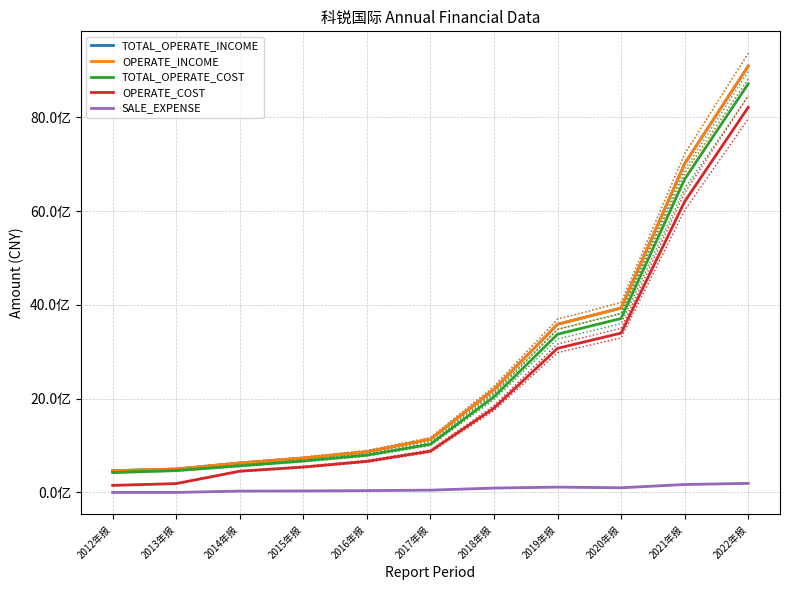

The TOTAL_OPERATE_INCOME series shows 2240524057.8 at 2019年报. True or false?

False